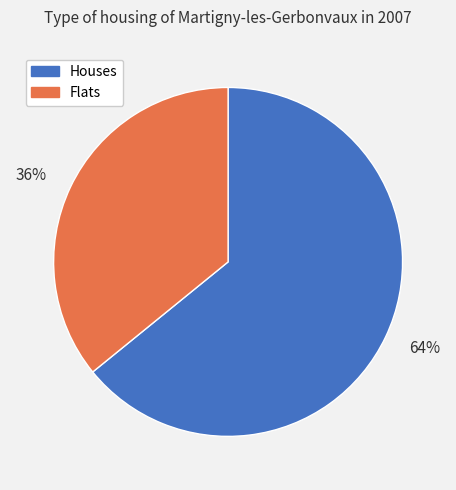

The Houses slice represents 77% of the pie. True or false?

False